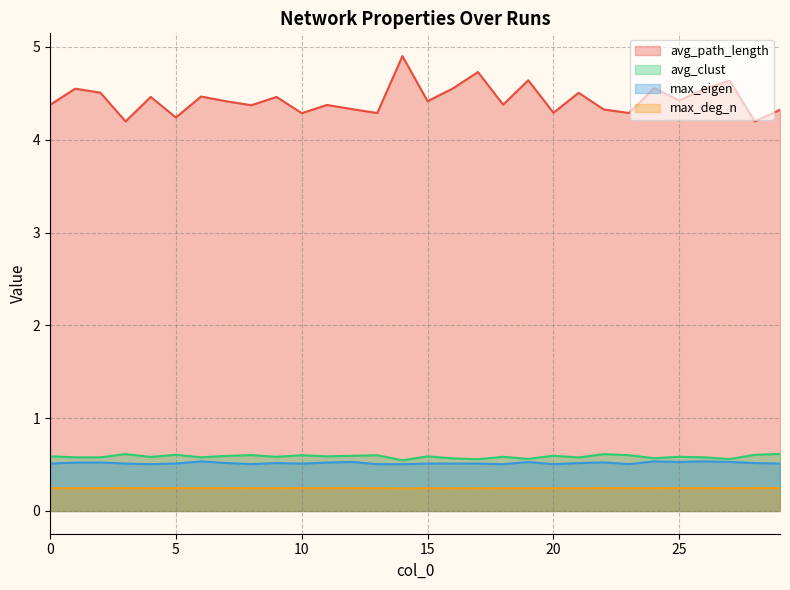

What is the total value across all series at 11?

5.7